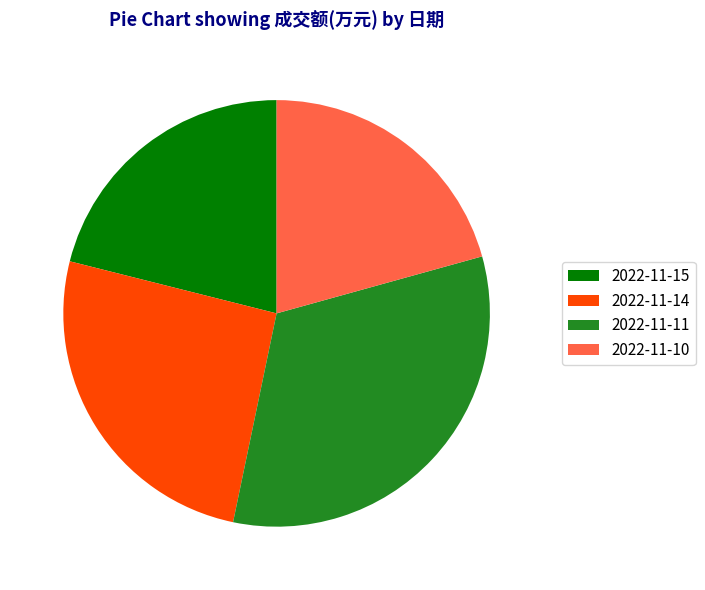

Is it true that 2022-11-15 is 21% of the pie?

True